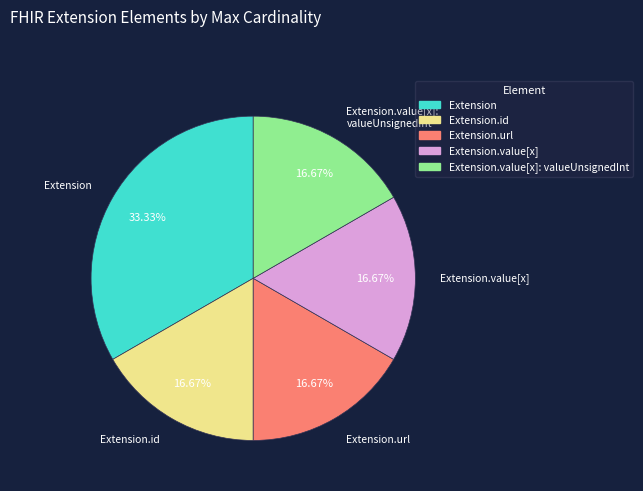

Does any single category account for the majority?

No